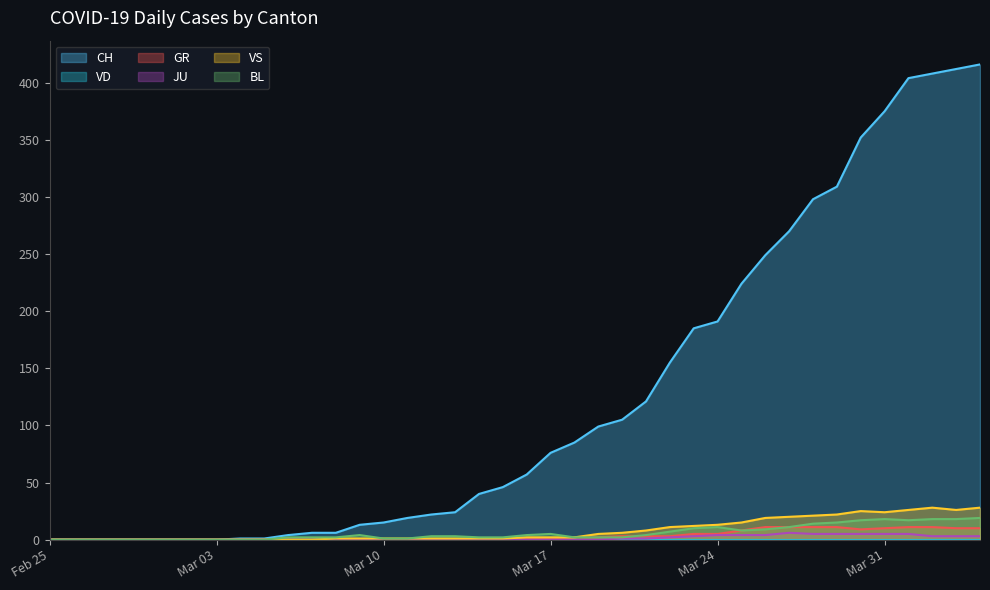

How many lines are shown in the chart?

6